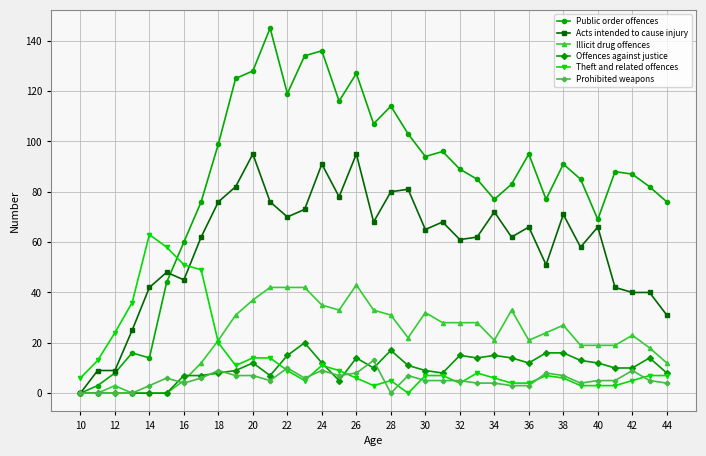

What is the maximum value for Offences against justice?

20